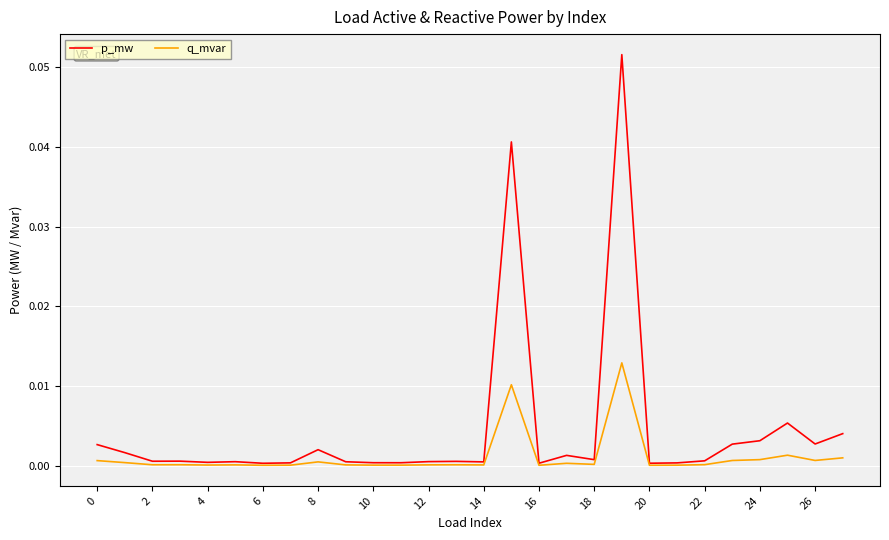

Rank the series by their maximum value, from highest to lowest.

p_mw, q_mvar